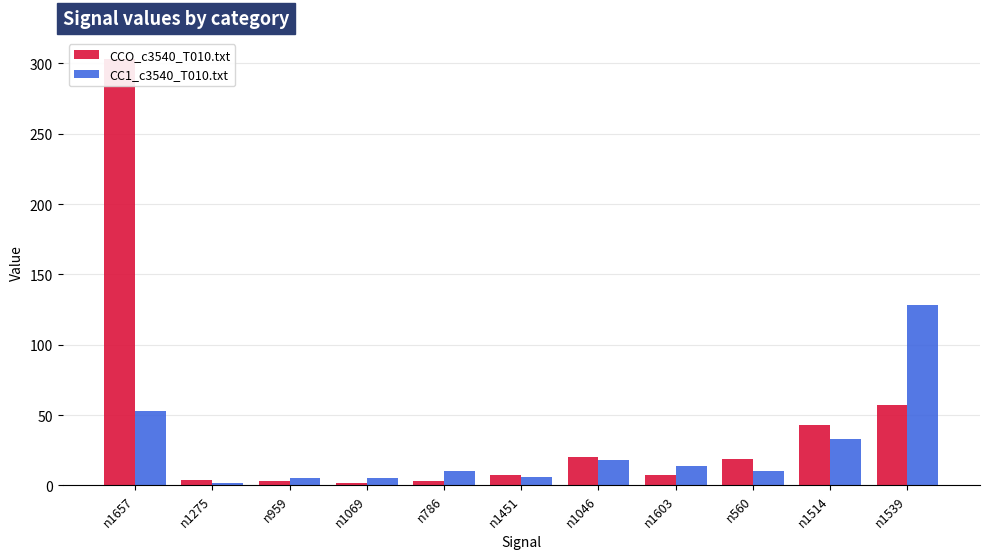

Reading left to right, transcribe all the data shown in this chart.

CCO_c3540_T010.txt: n1657=303	n1275=4	n959=3	n1069=2	n786=3	n1451=7	n1046=20	n1603=7	n560=19	n1514=43	n1539=57
CC1_c3540_T010.txt: n1657=53	n1275=2	n959=5	n1069=5	n786=10	n1451=6	n1046=18	n1603=14	n560=10	n1514=33	n1539=128